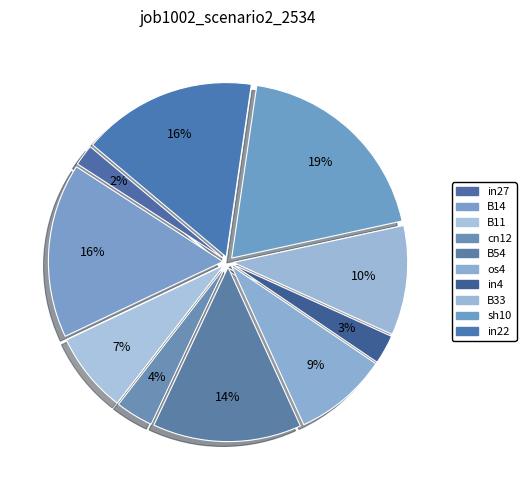

Count the number of slices in the pie.

10